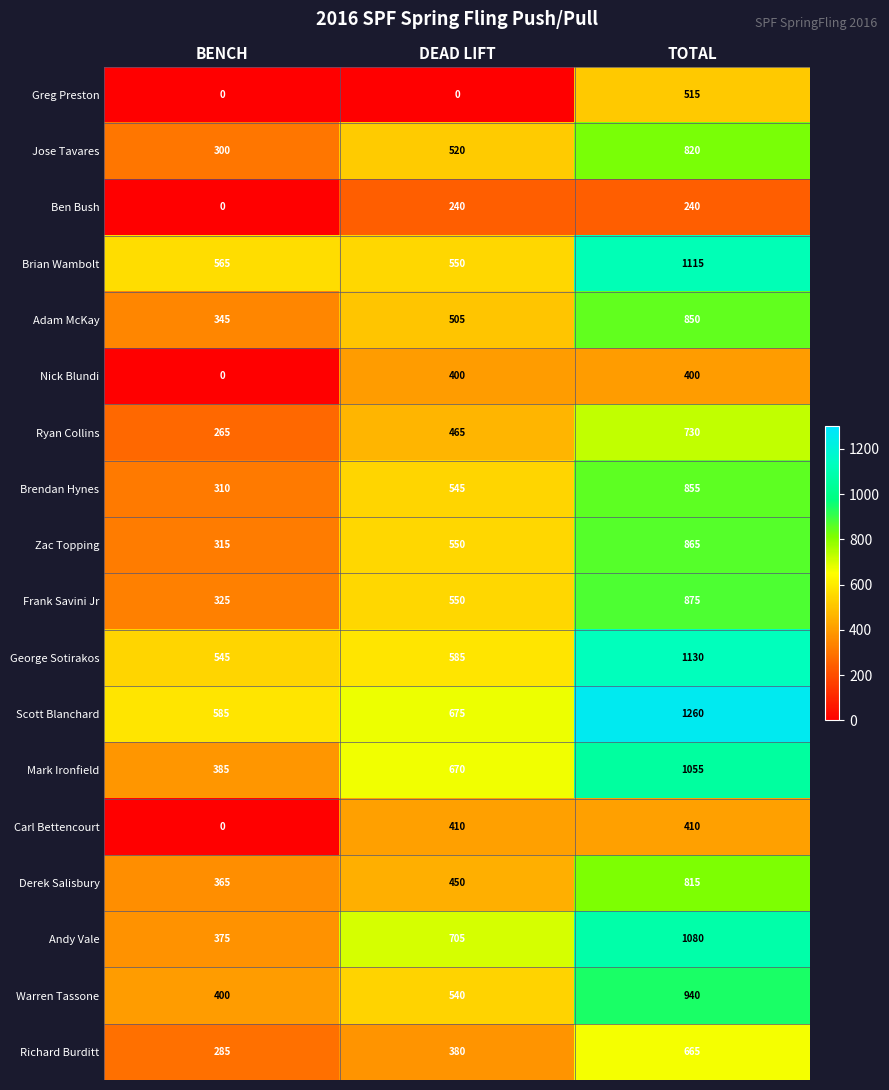

Between BENCH and TOTAL, which series saw the biggest shift?

Andy Vale